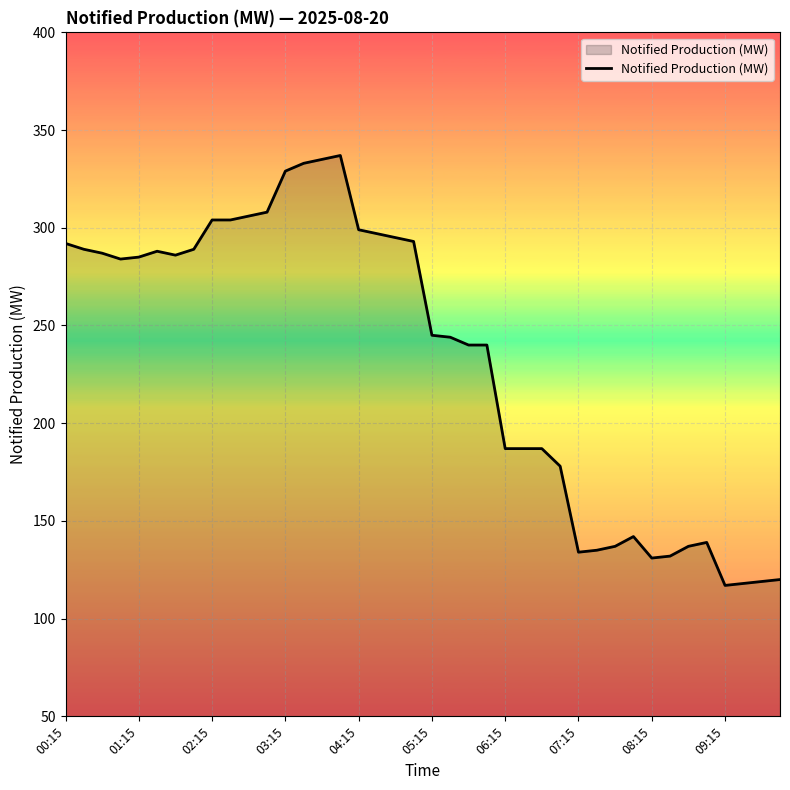

What is the maximum value shown in the chart?

337